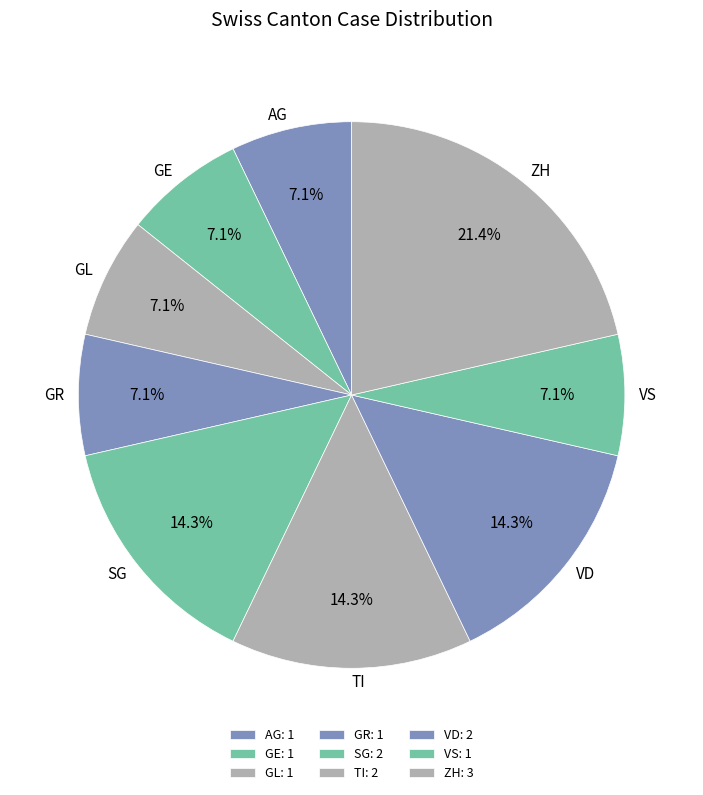

Does any single category account for the majority?

No